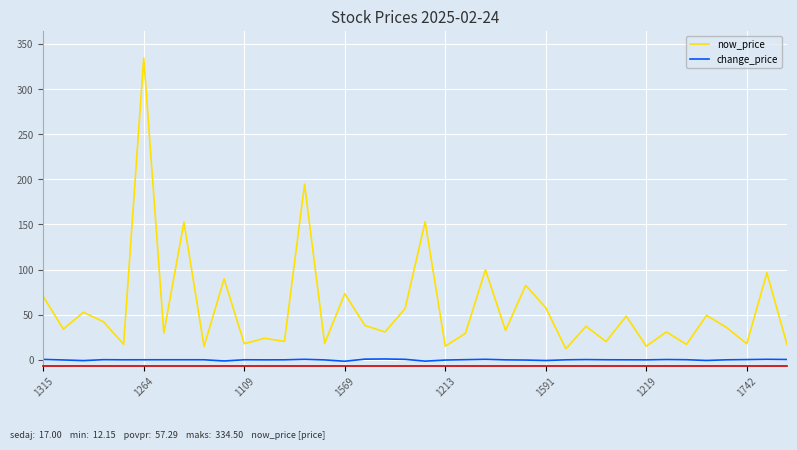

Which series has the largest range (max minus min)?

now_price